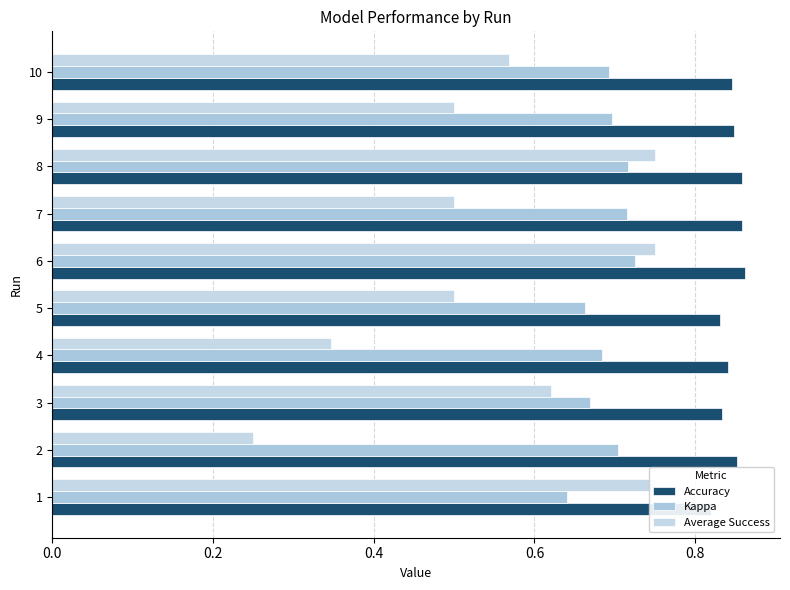

What is the value of the Average Success bar at the 1st from the left?

0.8